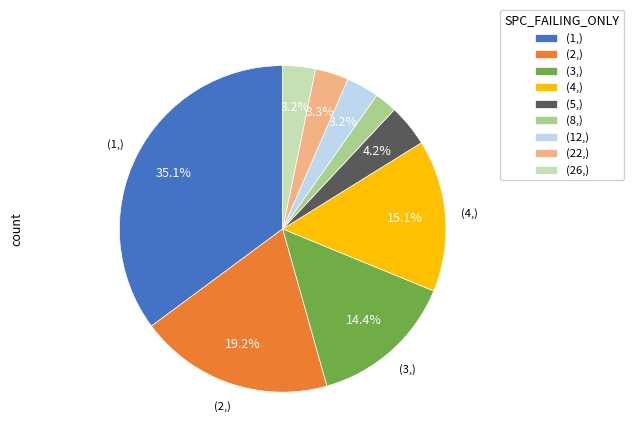

Is there any slice that represents more than half of the pie?

No